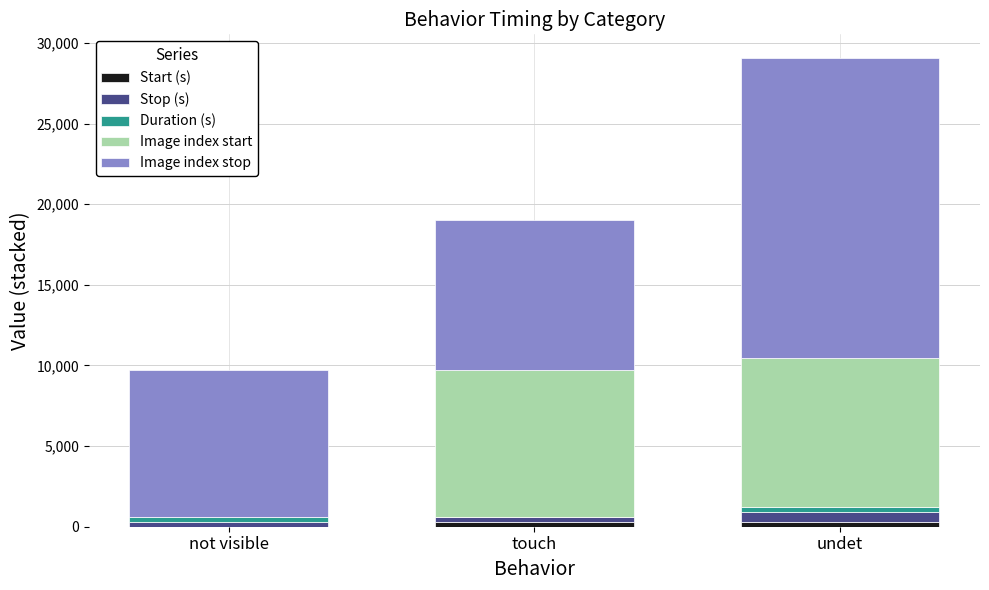

At which category is the sum across all series the highest?

undet